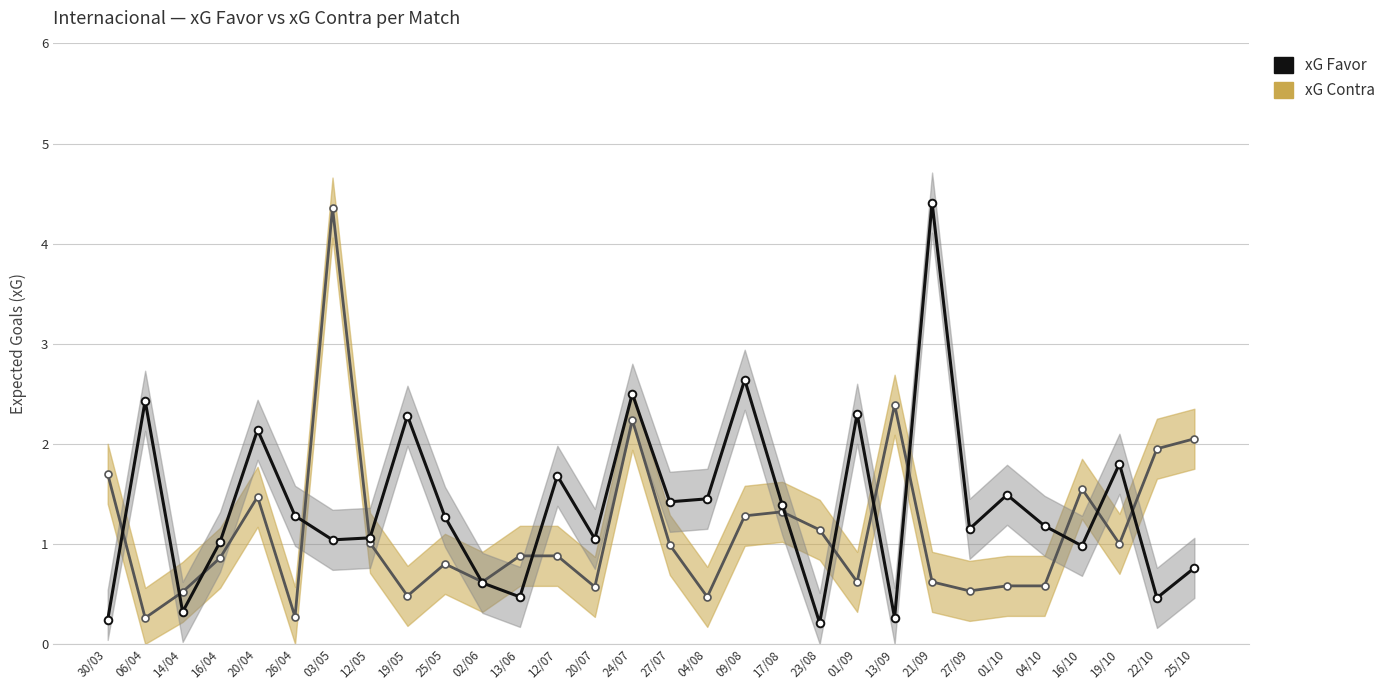

What is the minimum value for xG Favor?

0.2